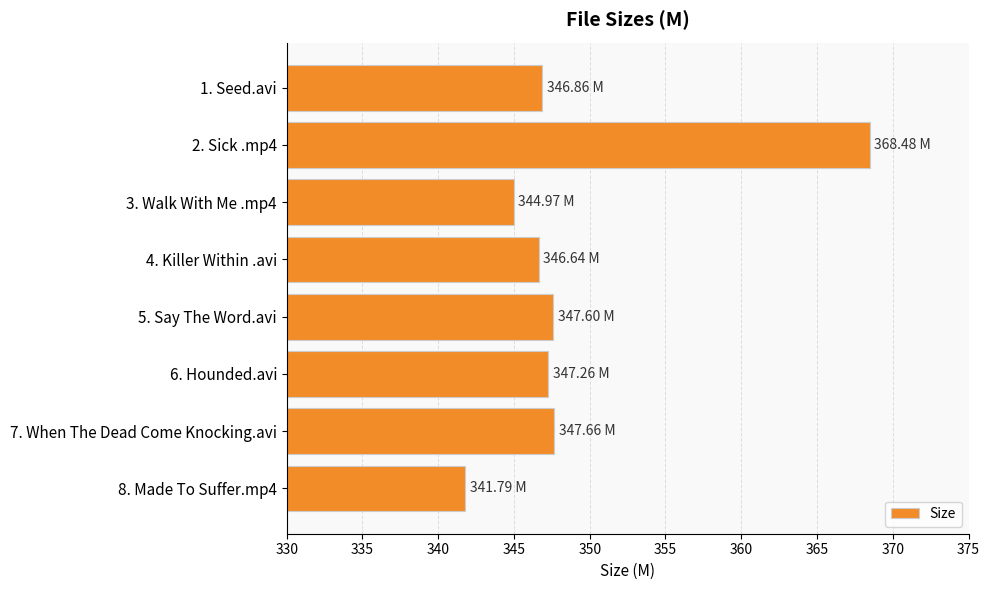

What is the change in value from 2. Sick .mp4 to 6. Hounded.avi?

-21.2